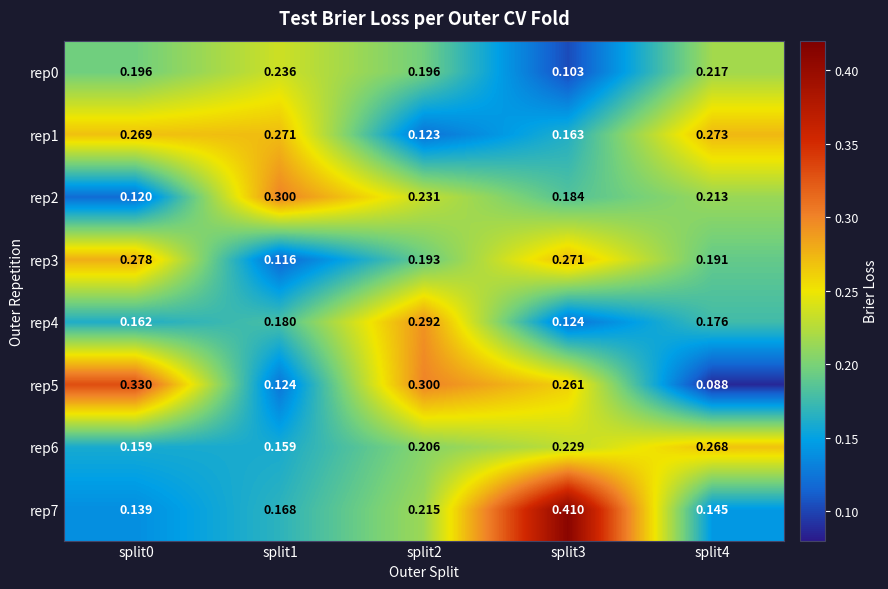

What is the total value across all series at split0?

1.7